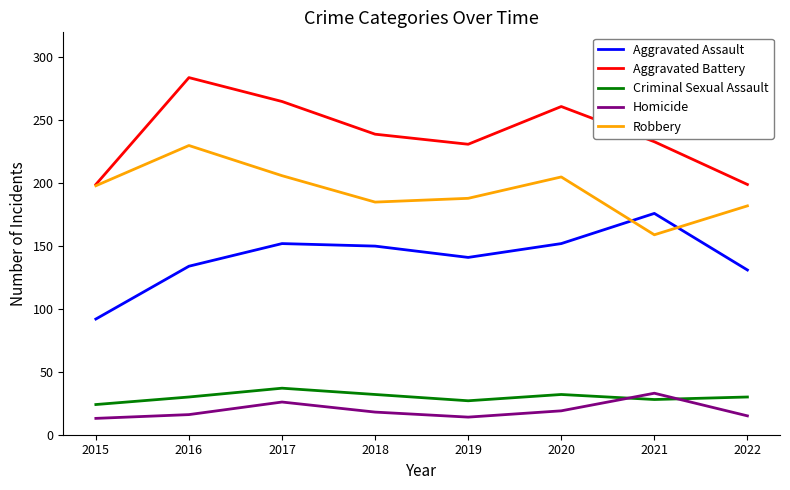

Which label corresponds to the largest value in the chart?

2016